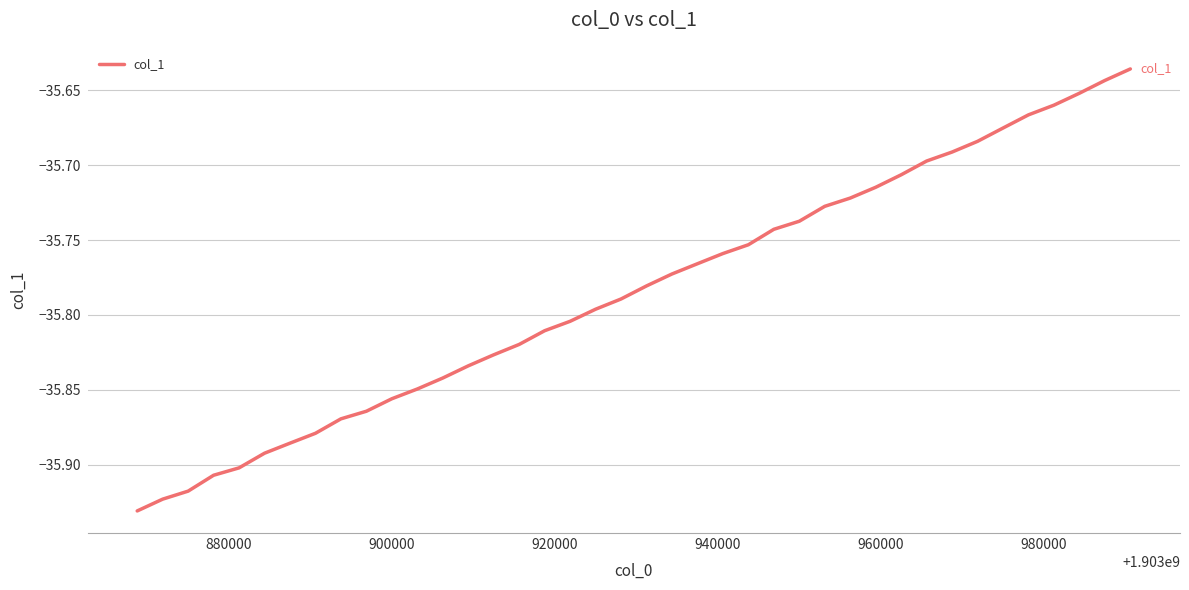

True or false: the data has more than 2 interior local peaks.

False